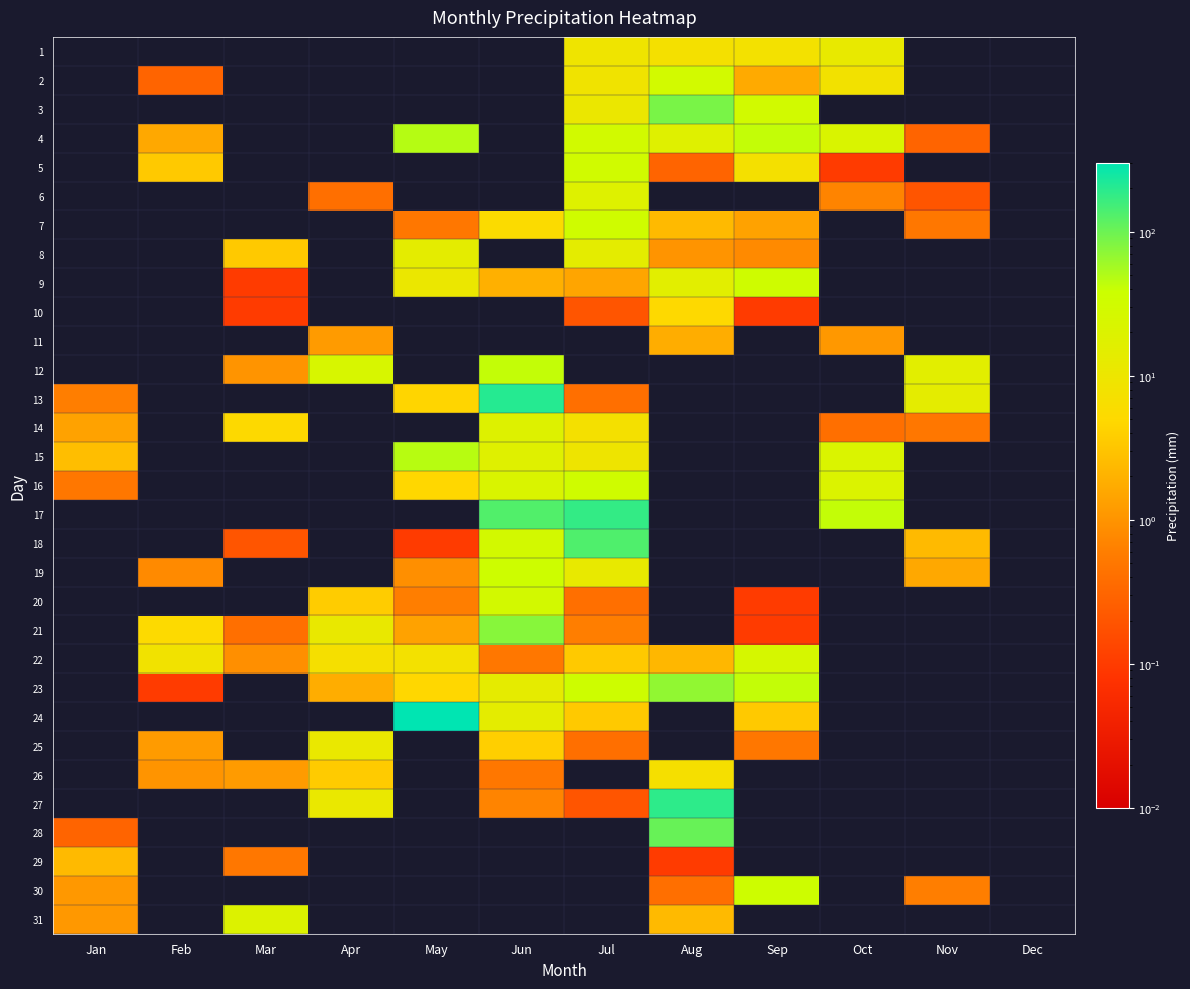

At which category is the sum across all series the highest?

Jun